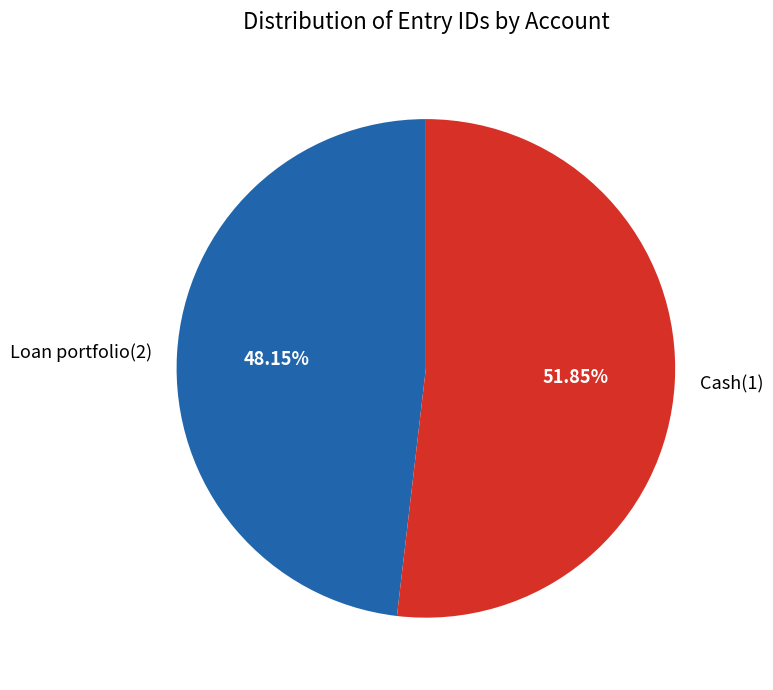

Does Cash(1) account for over 50% of the chart?

Yes